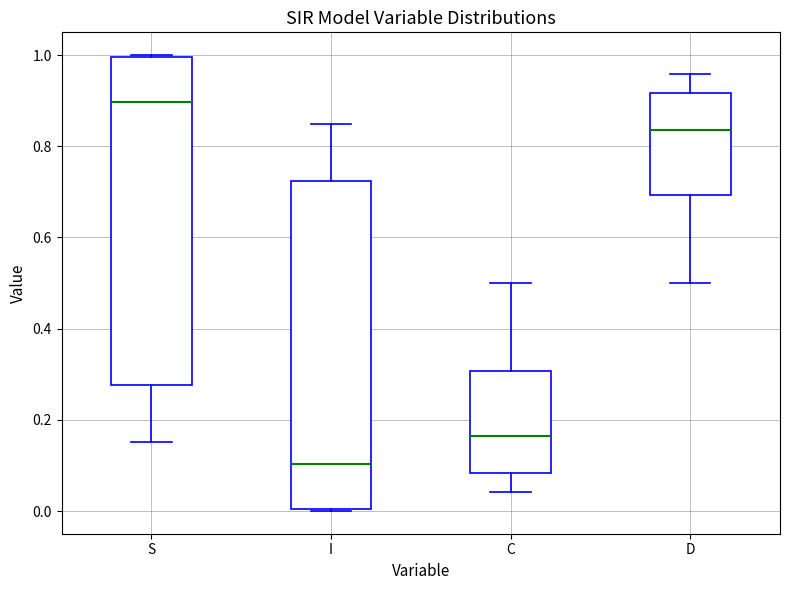

Reading left to right, transcribe this box plot: for each box, give where its median line is, the range the box spans, and where its two whiskers end, as read against the y-axis. The values are not printed on the chart, so give them approximately, as read against the axis.

S: median 0.90, box 0.28 to 1.00, whiskers 0.16 to 1.00
I: median 0.10, box 0.00 to 0.72, whiskers 0.00 to 0.84
C: median 0.16, box 0.08 to 0.30, whiskers 0.04 to 0.50
D: median 0.84, box 0.70 to 0.92, whiskers 0.50 to 0.96